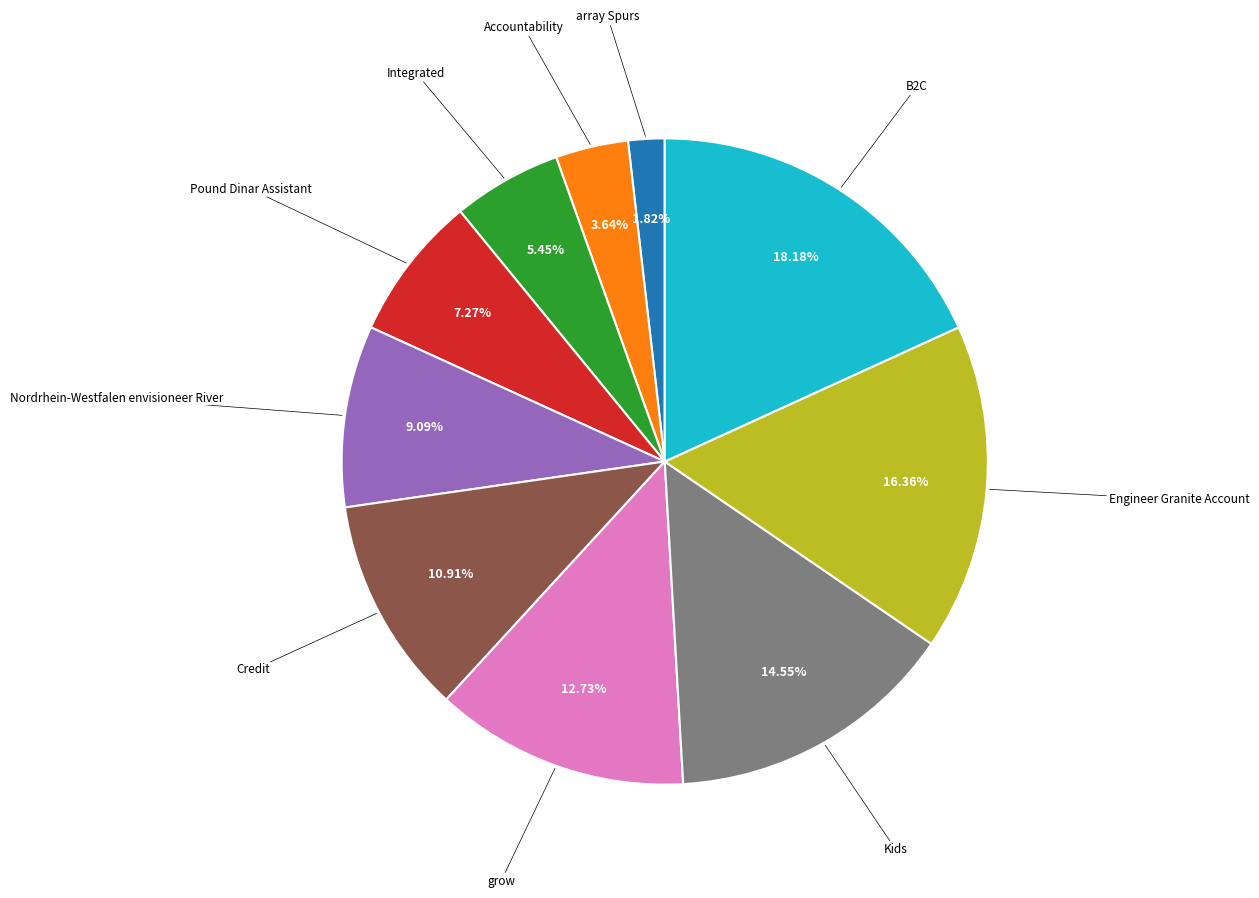

Is there a majority slice in this chart?

No